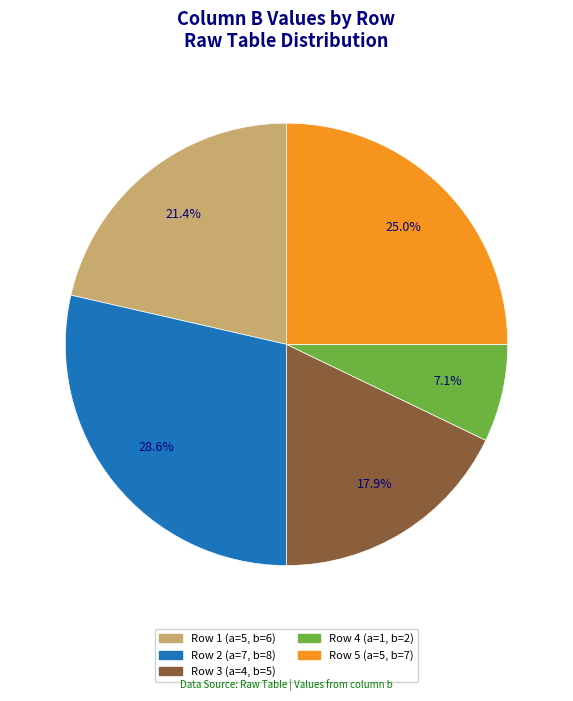

To the nearest percent, what is the average slice percentage?

20%